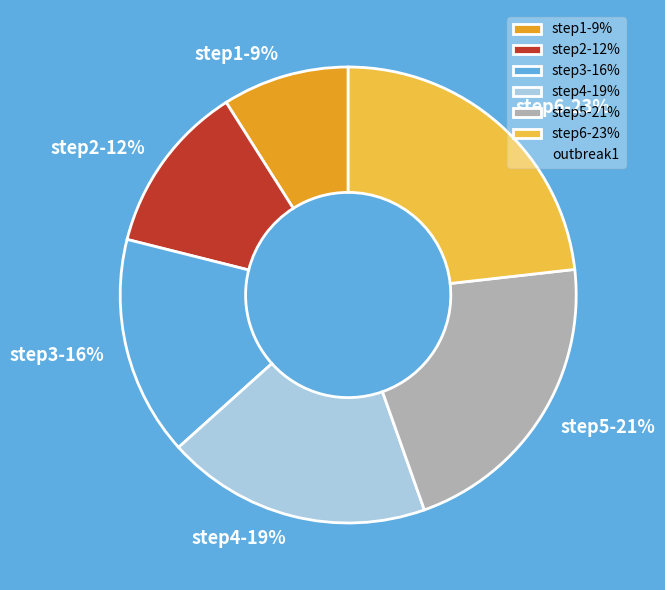

Which category has the smallest portion of the pie?

step1